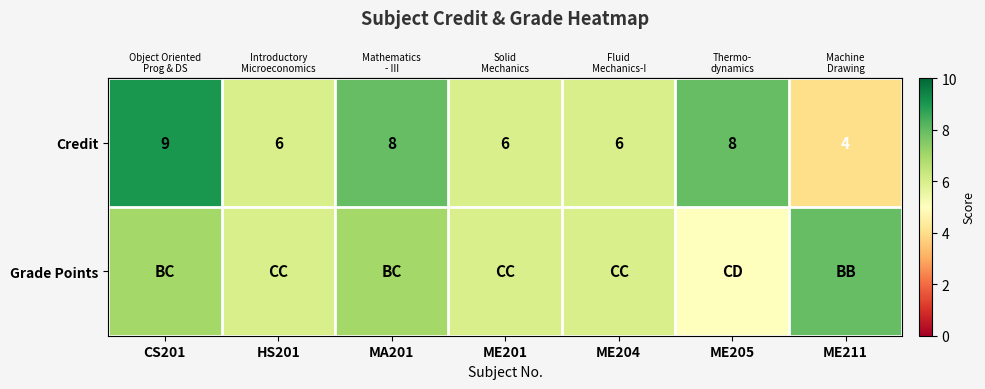

Reading right to left, what are all the values shown in this chart?

row_0: ME211=4	ME205=8	ME204=6	ME201=6	MA201=8	HS201=6	CS201=9
row_1: ME211=8	ME205=5	ME204=6	ME201=6	MA201=7	HS201=6	CS201=7